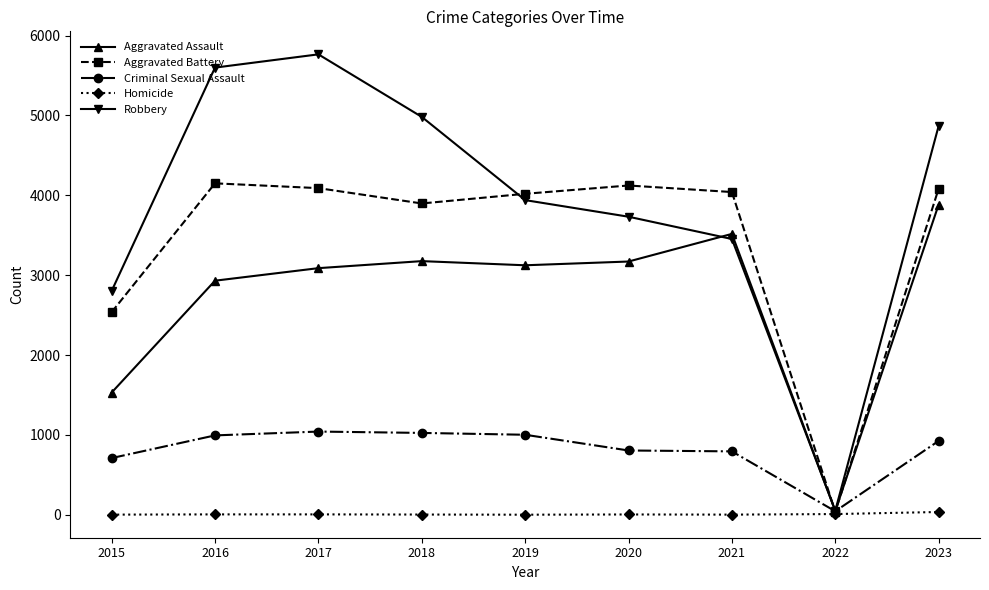

What is the average value of the Aggravated Battery series?

3442